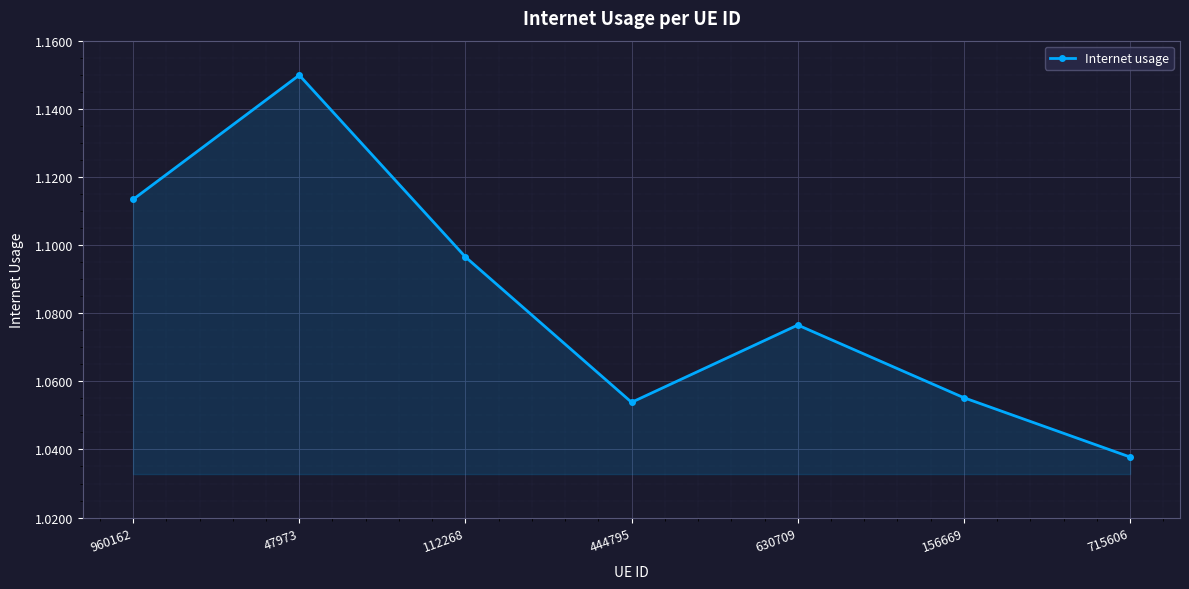

Which category has the lowest value across all series?

715606